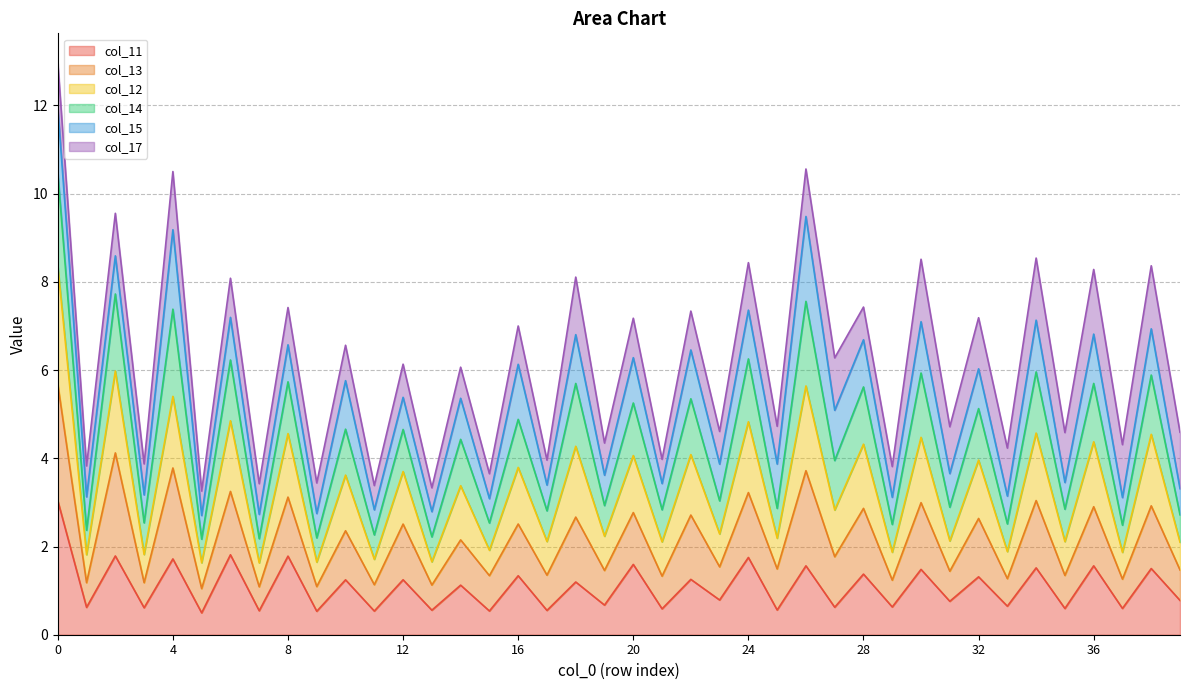

What is the highest value of the col_11 series?

3.0